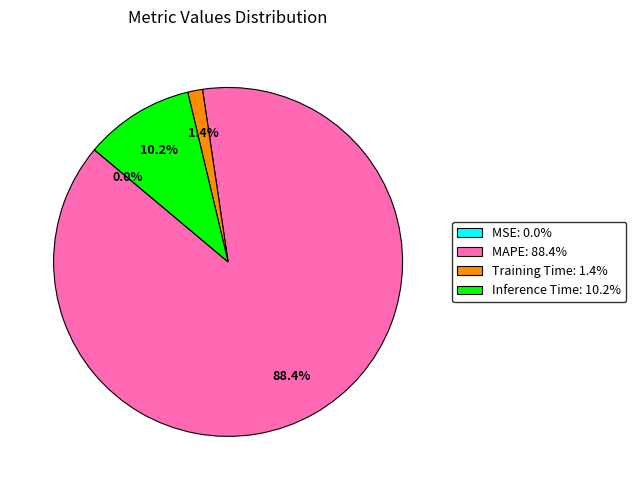

Does any single category account for the majority?

Yes